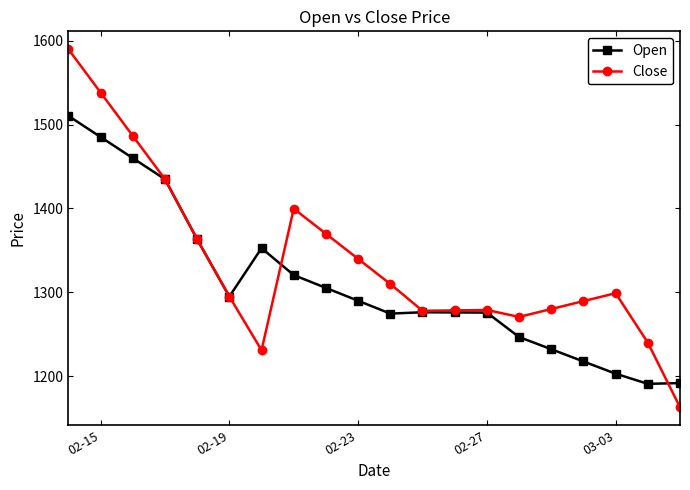

What is the minimum value for Open?

1190.9